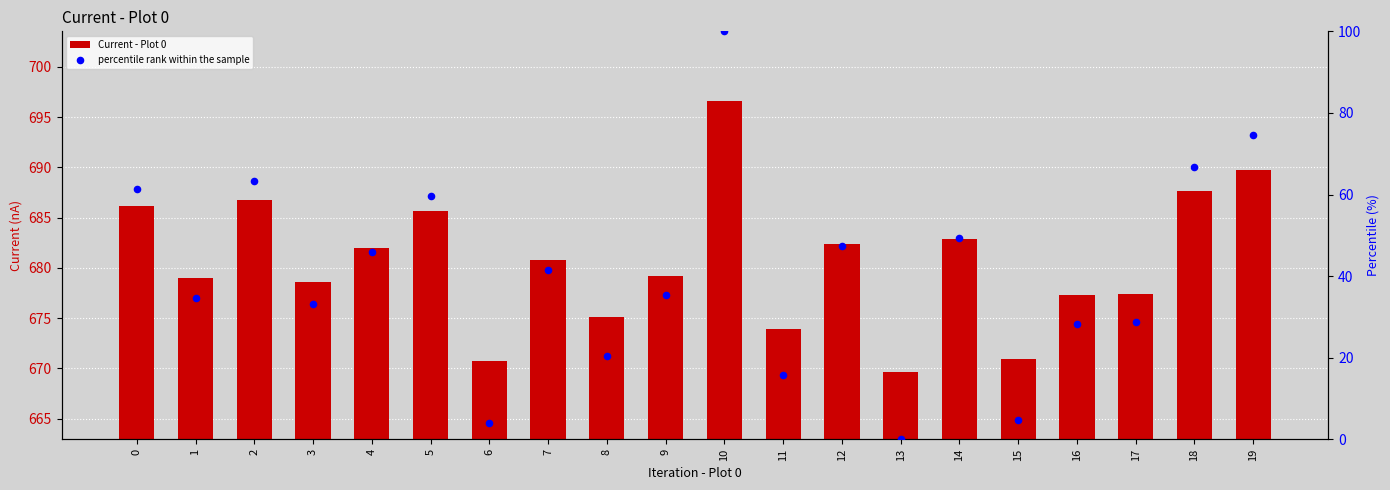

Which series reaches the maximum Y coordinate?

Current - Plot 0